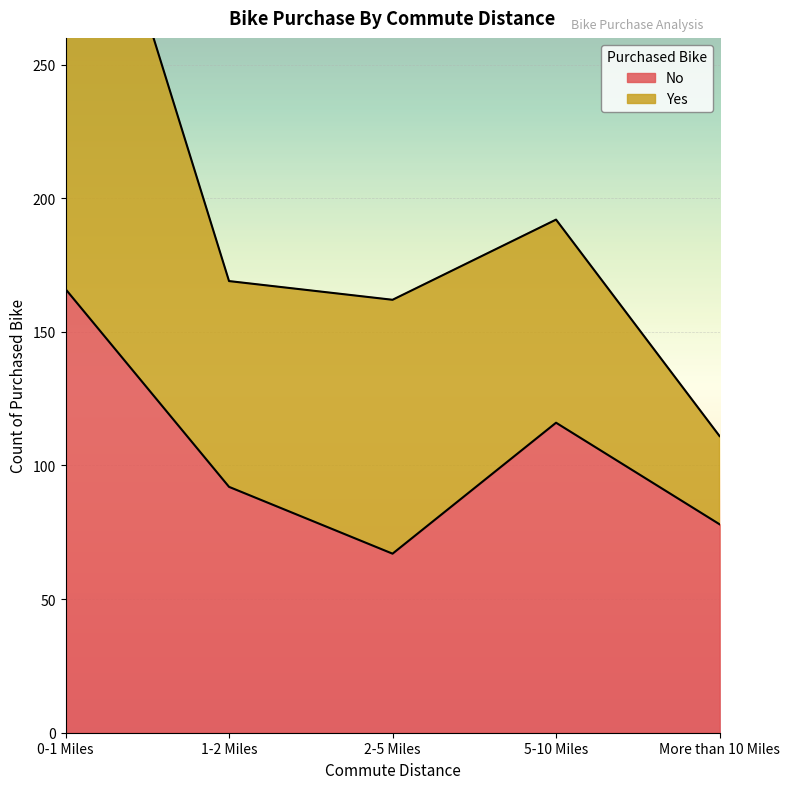

Count the values in the range 78 to 116.

3